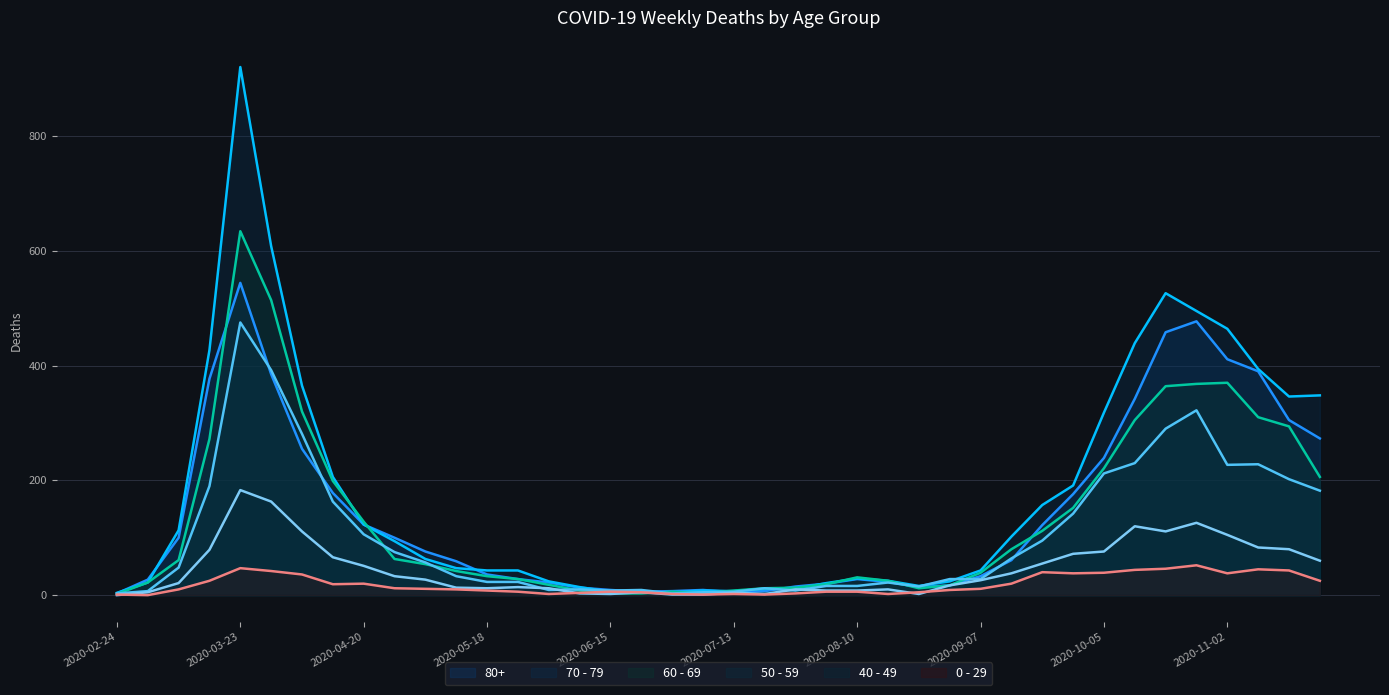

Which series has the widest spread of values?

70 - 79